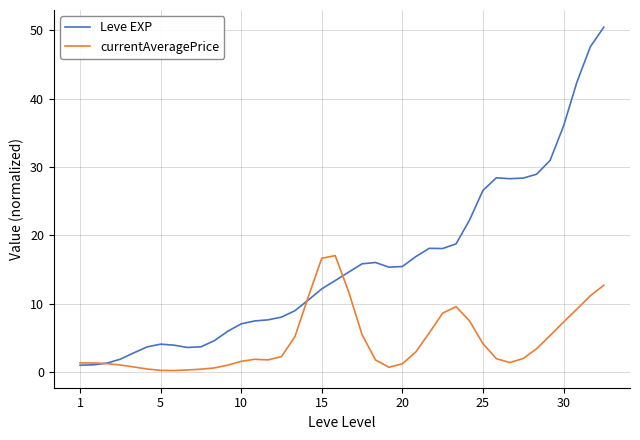

Rank the series by their average value, from lowest to highest.

currentAveragePrice, Leve EXP